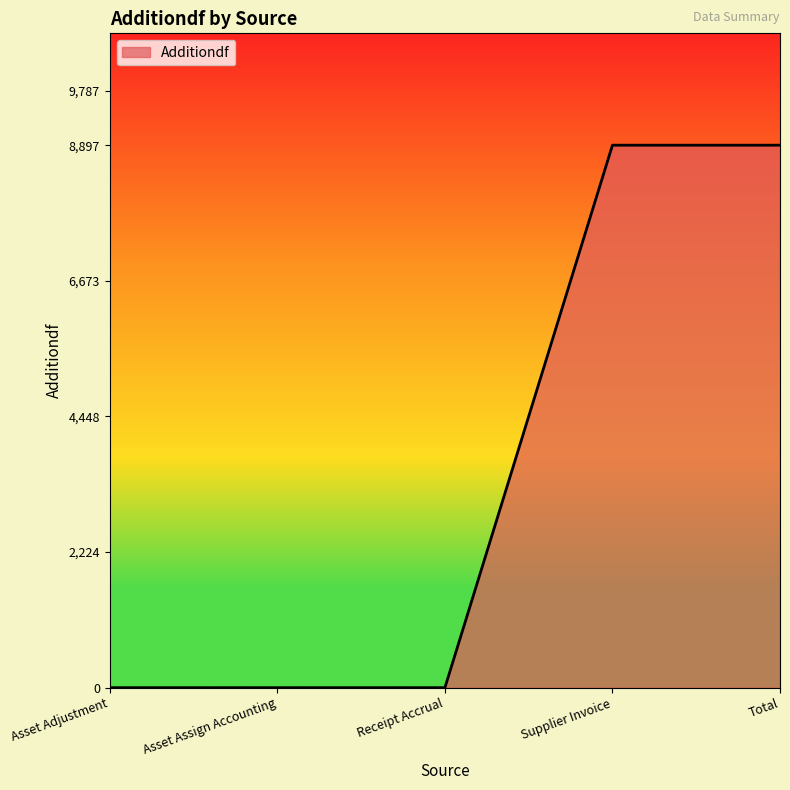

What is the difference between the values at Asset Assign Accounting and Supplier Invoice?

8897.5